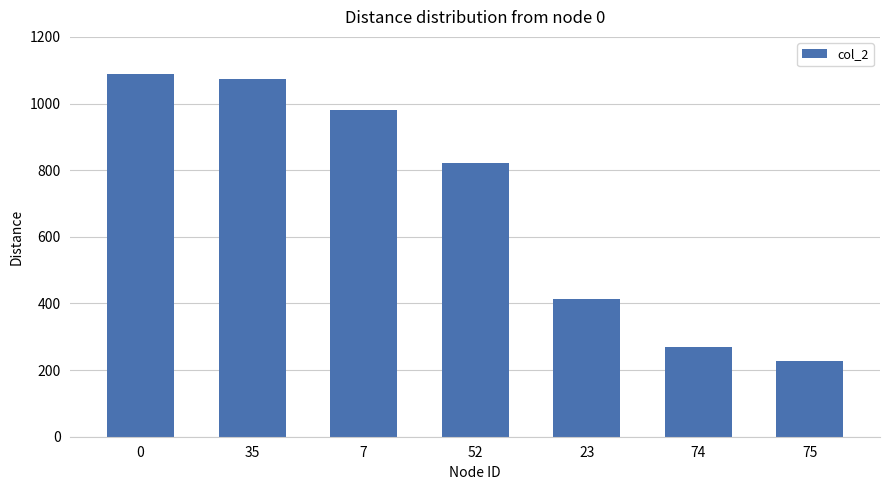

What is the maximum value shown in the chart?

1090